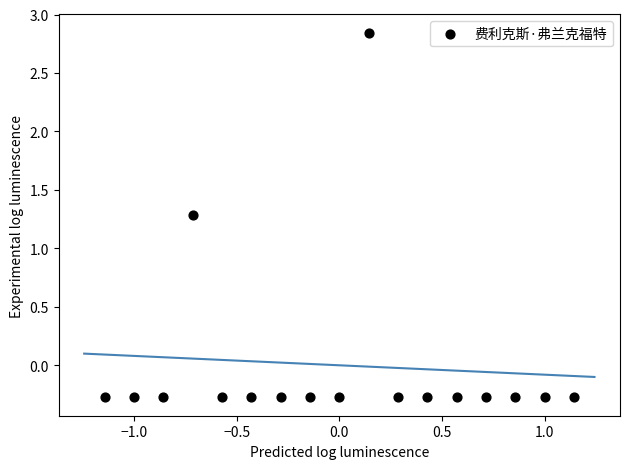

What Y value in the scatter plot is closest to 1?

1.3